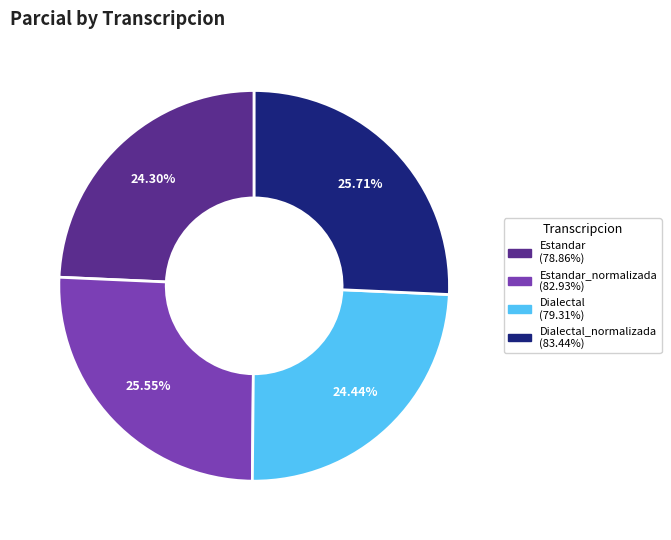

Does any single category account for the majority?

No